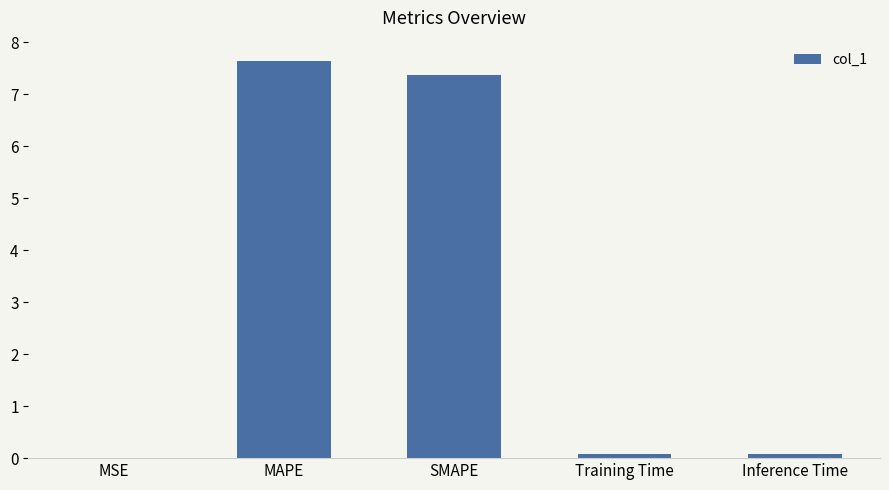

What is the maximum value shown in the chart?

7.6